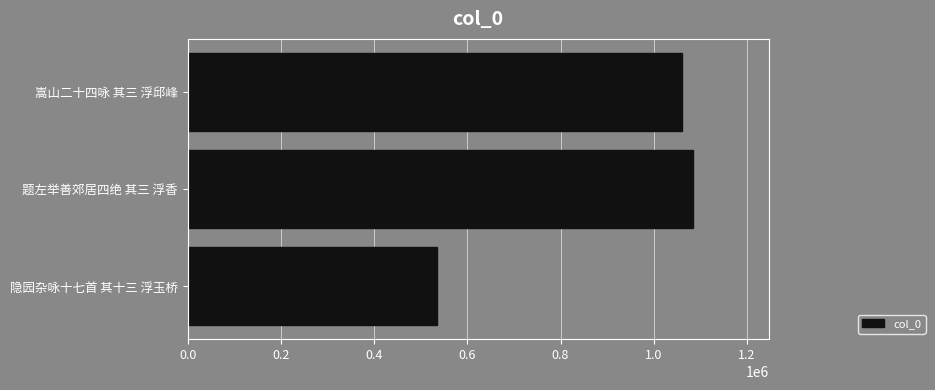

How many distinct data groups are displayed?

1